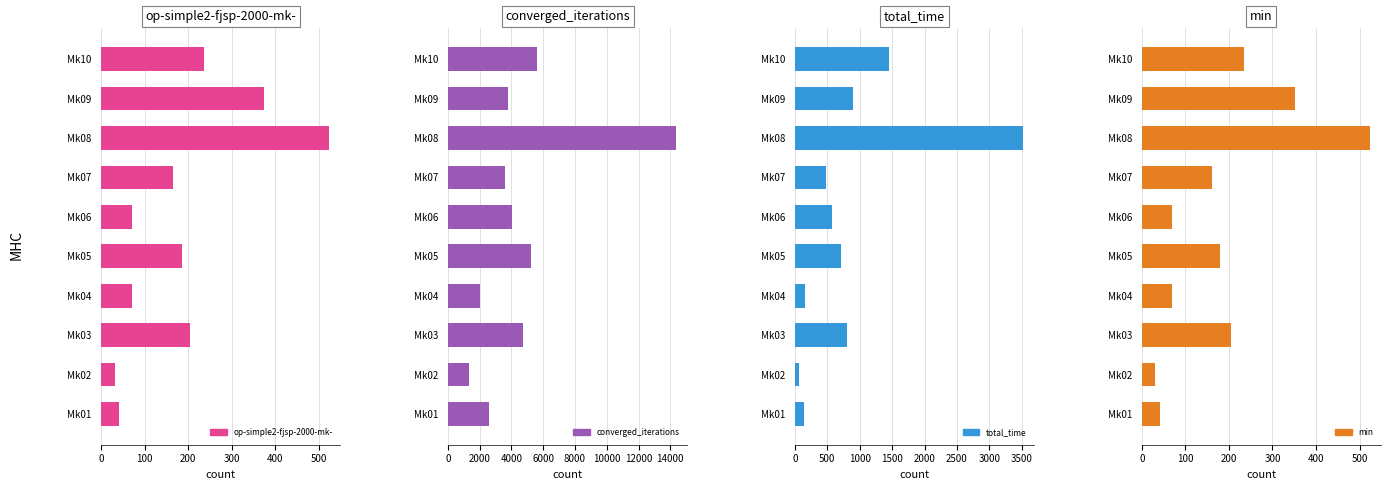

Does the chart contain any negative values?

No